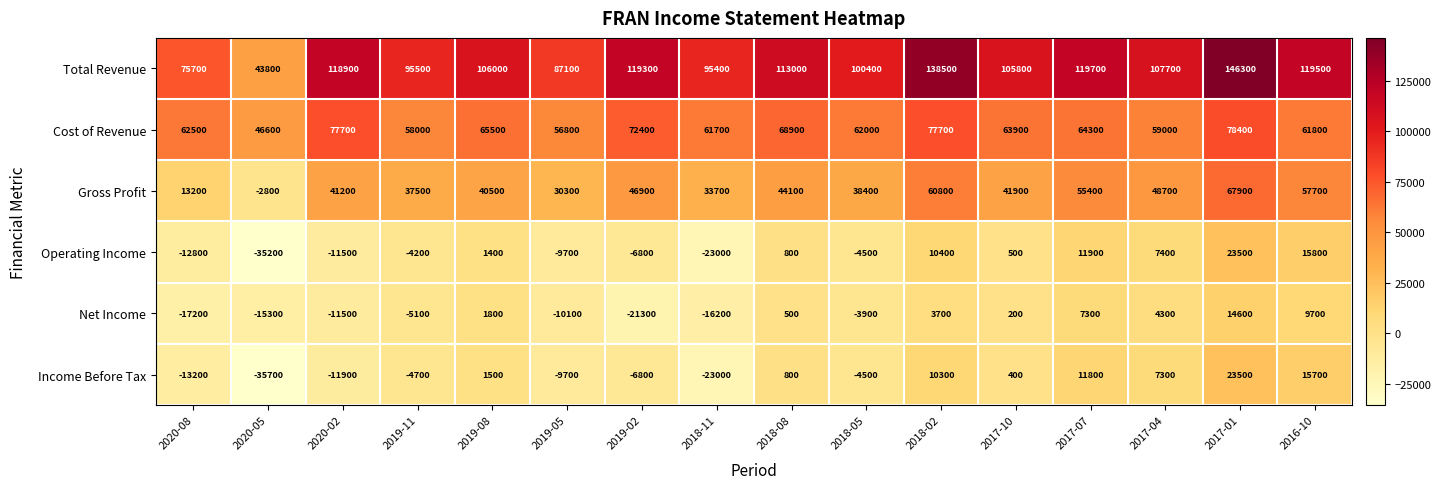

What is the greatest value displayed?

146300